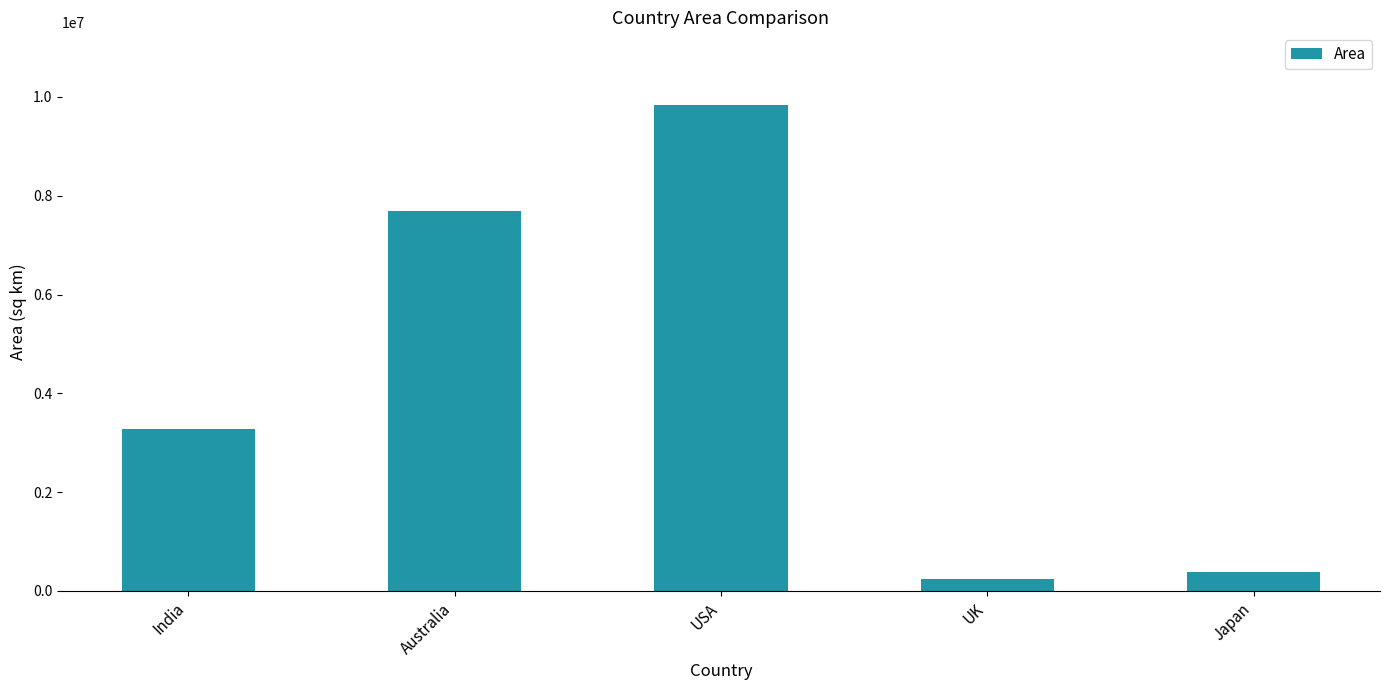

Between Japan and India, which is larger?

India